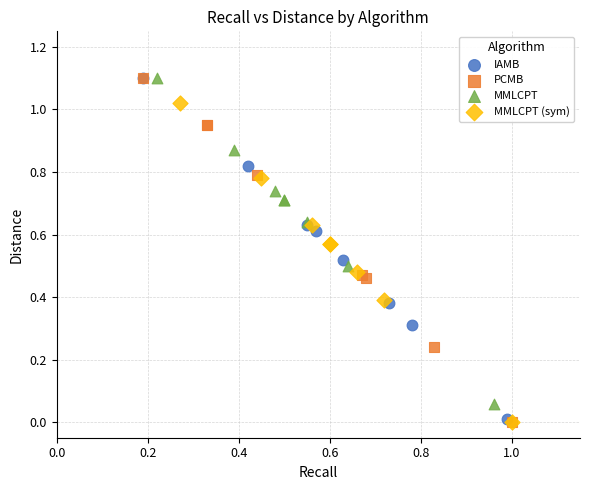

Which series has the largest Y range (max minus min)?

PCMB